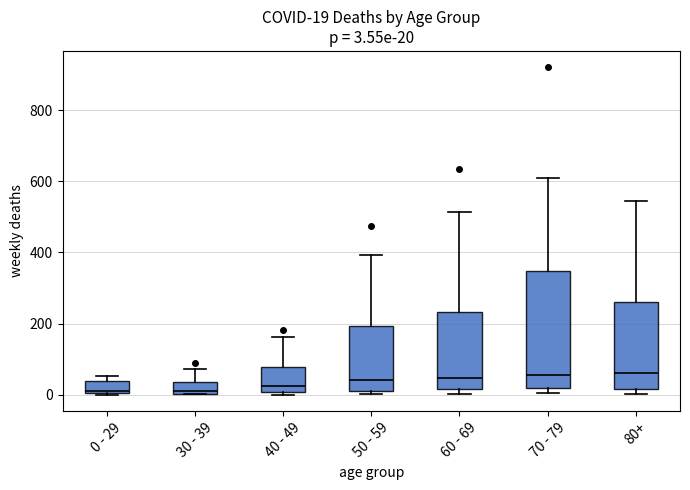

Which box is the tallest, from its lower edge to its upper edge?

70 - 79